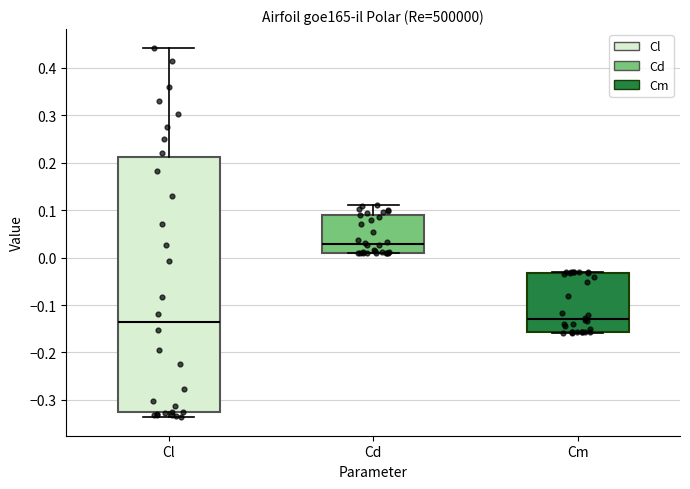

Reading left to right, transcribe this box plot: for each box, give where its median line is, the range the box spans, and where its two whiskers end, as read against the y-axis. The values are not printed on the chart, so give them approximately, as read against the axis.

Cl: median -0.14, box -0.33 to 0.21, whiskers -0.34 to 0.44
Cd: median 0.03, box 0.01 to 0.09, whiskers 0.01 to 0.11
Cm: median -0.13, box -0.16 to -0.03, whiskers -0.16 to -0.03